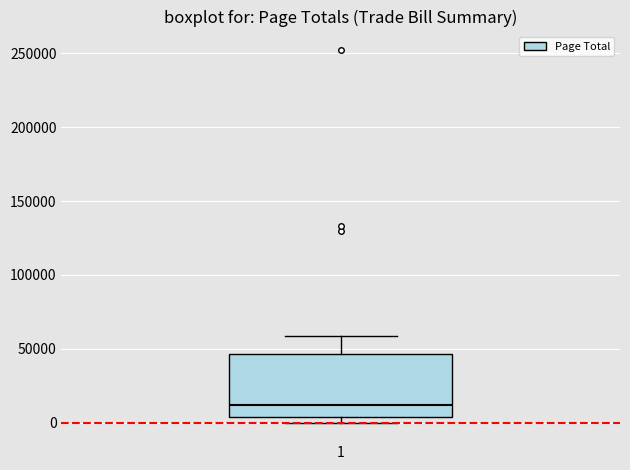

Transcribe this box plot: give where the median line is, the range the box spans, and where the two whiskers end, as read against the y-axis. The values are not printed on the chart, so give them approximately, as read against the axis.

median 10000, box 5000 to 45000, whiskers 0 to 60000